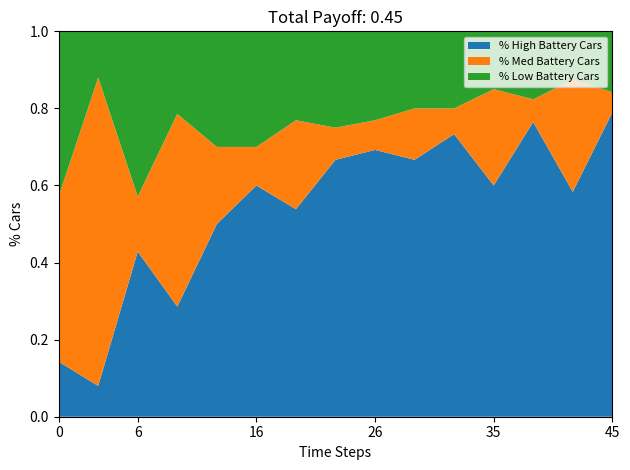

At which label does % High Battery Cars reach its peak?

45